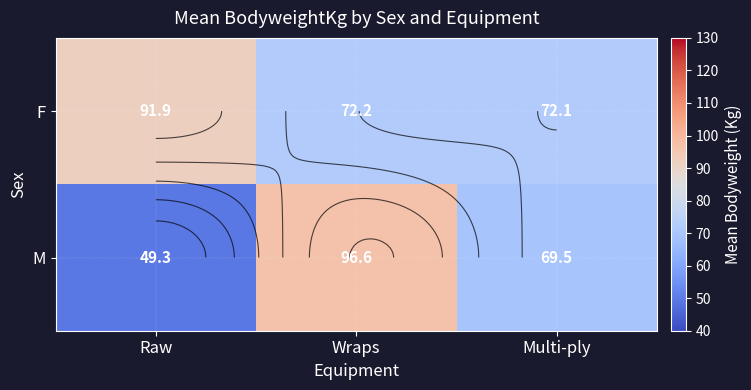

What is the lowest value of the F series?

72.1